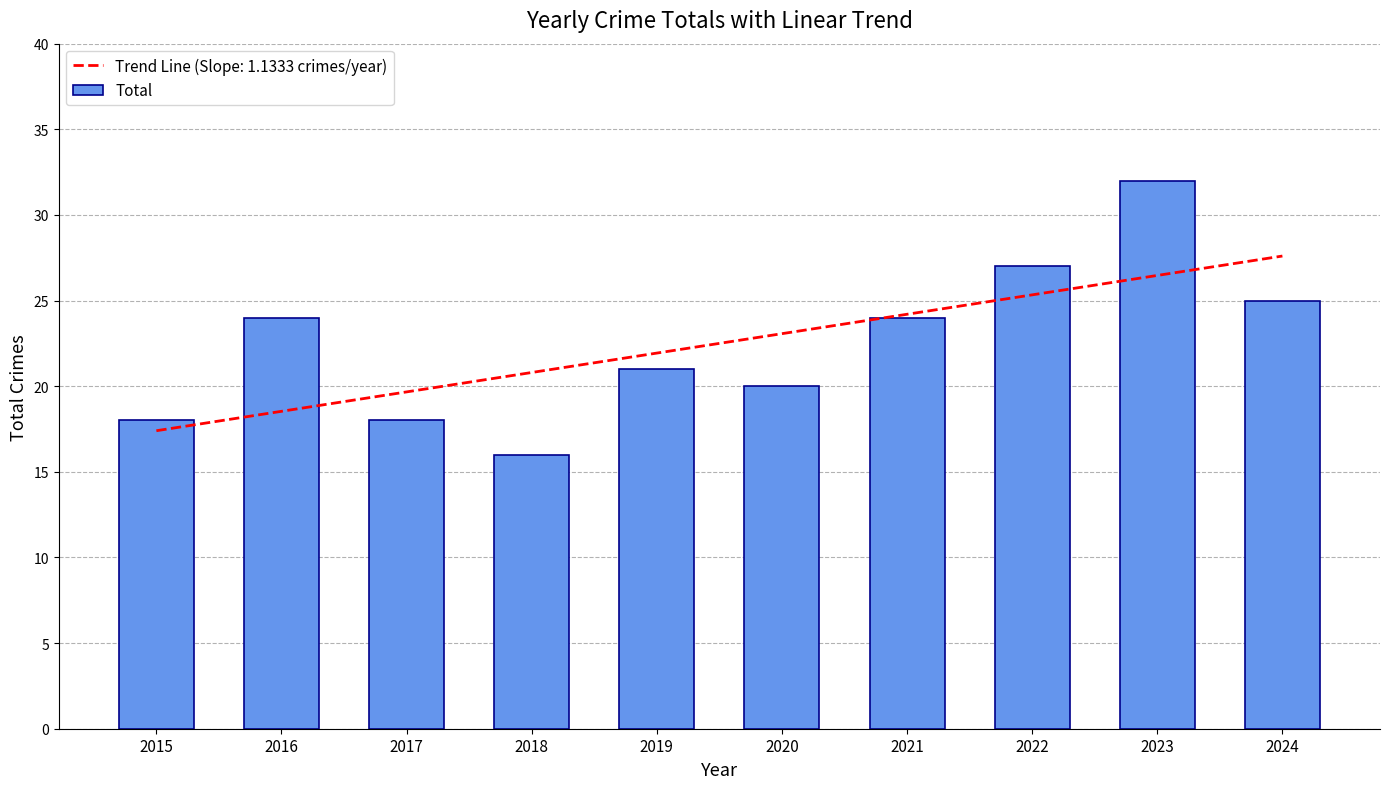

What is the value of the 9th bar from the left?

32